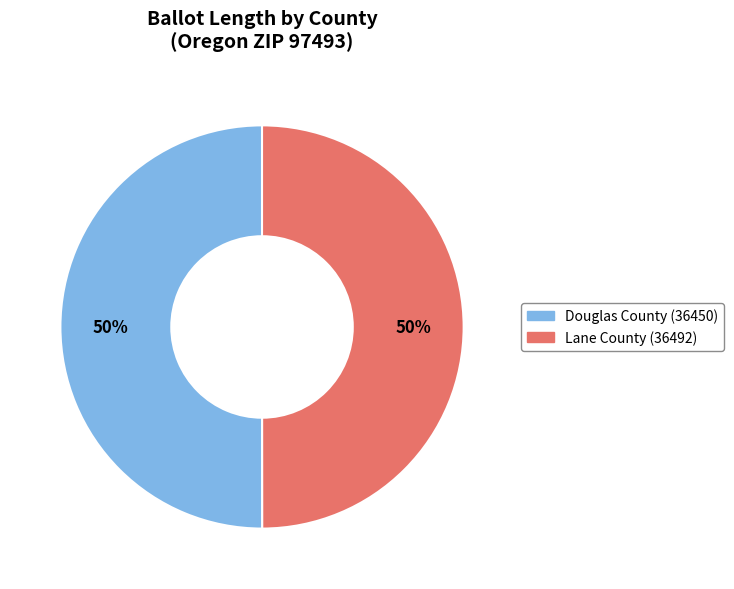

How many slices are in this pie chart?

2